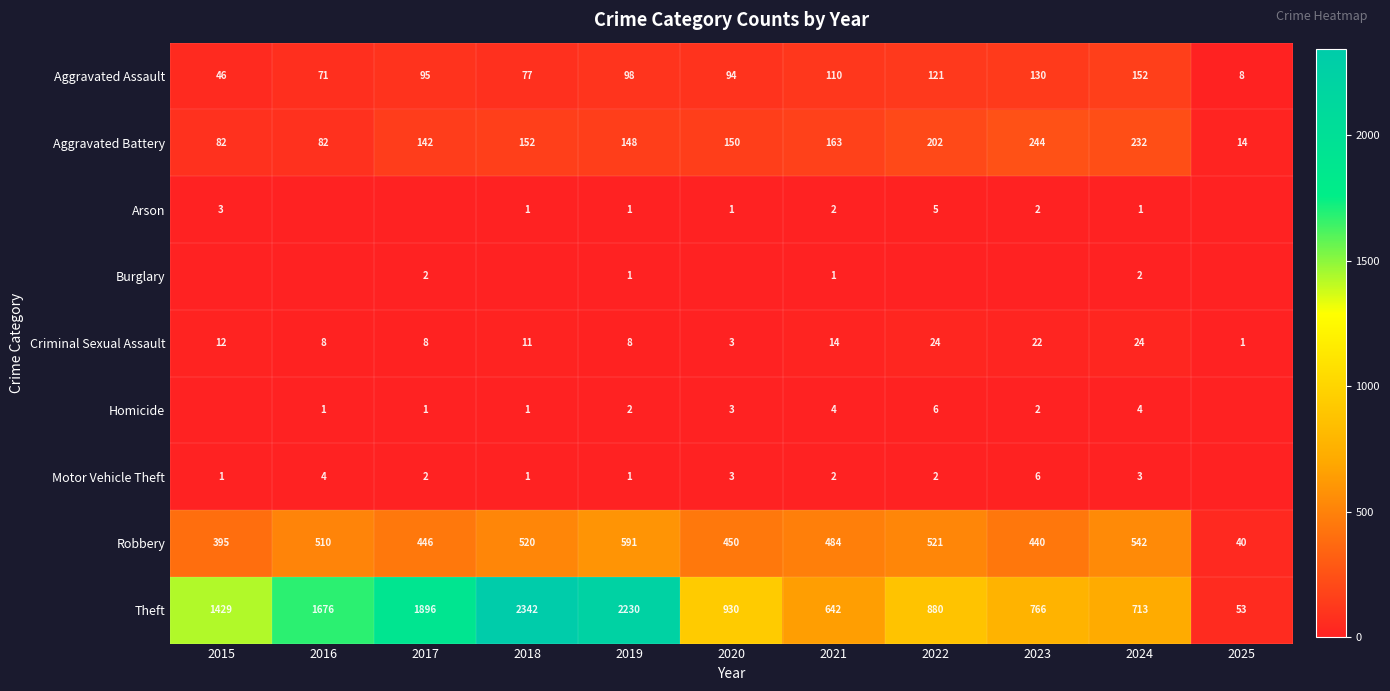

How many distinct data groups are displayed?

9